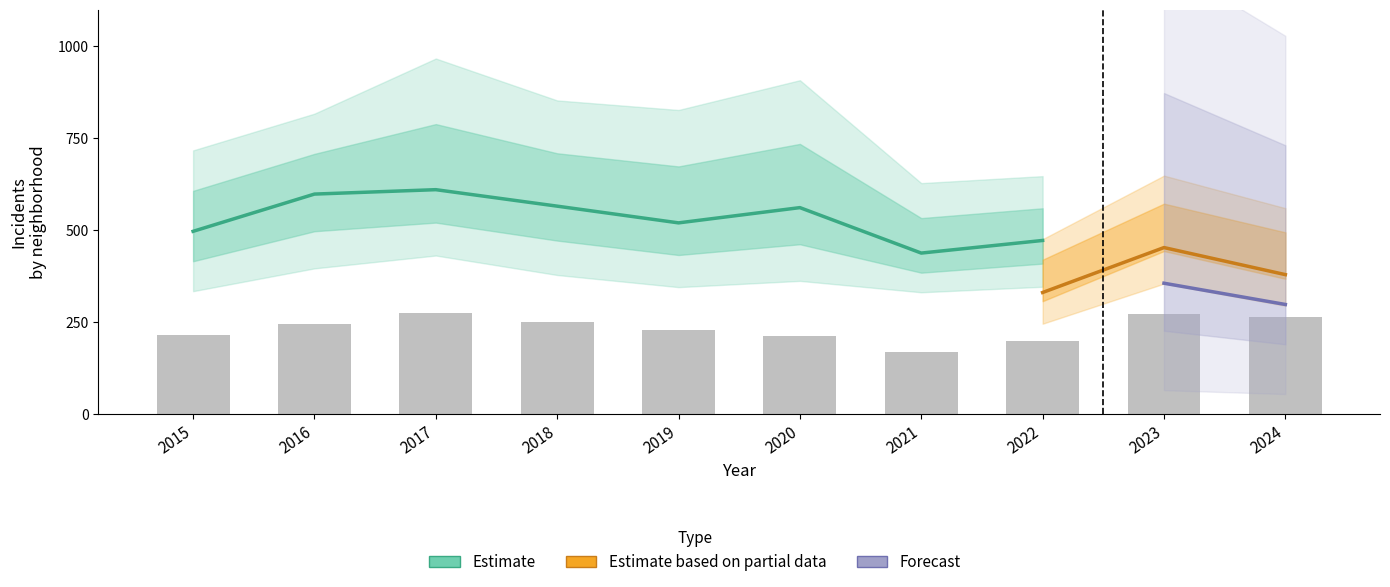

What is the sum of all Grand Crossing values?

4030